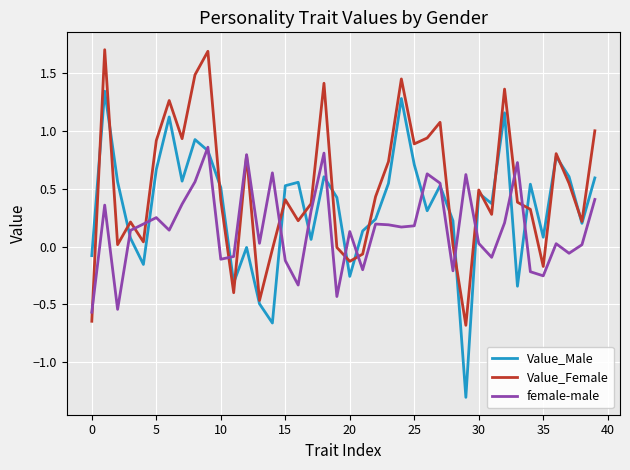

Is this an area chart (filled region under the line)?

No